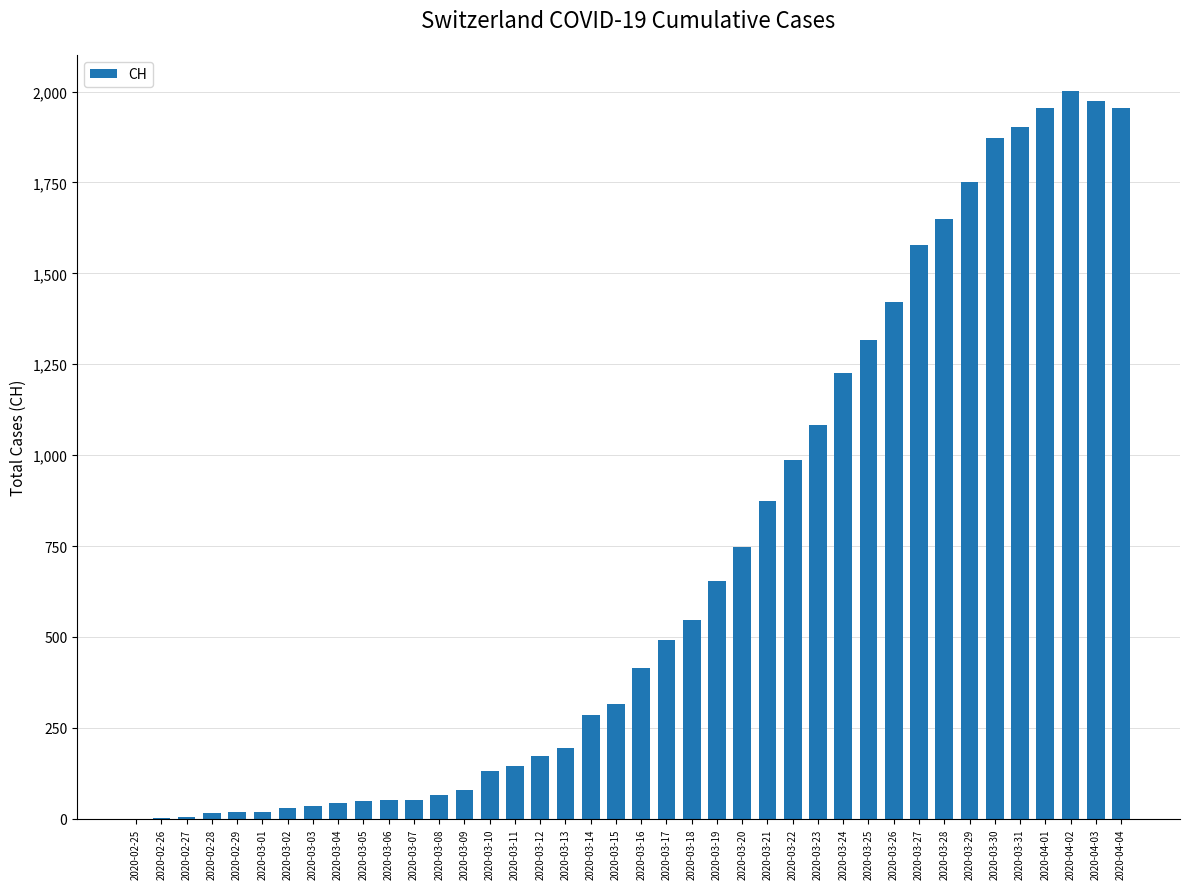

What is the sum of the values at 2020-03-26 and 2020-03-20?

2167